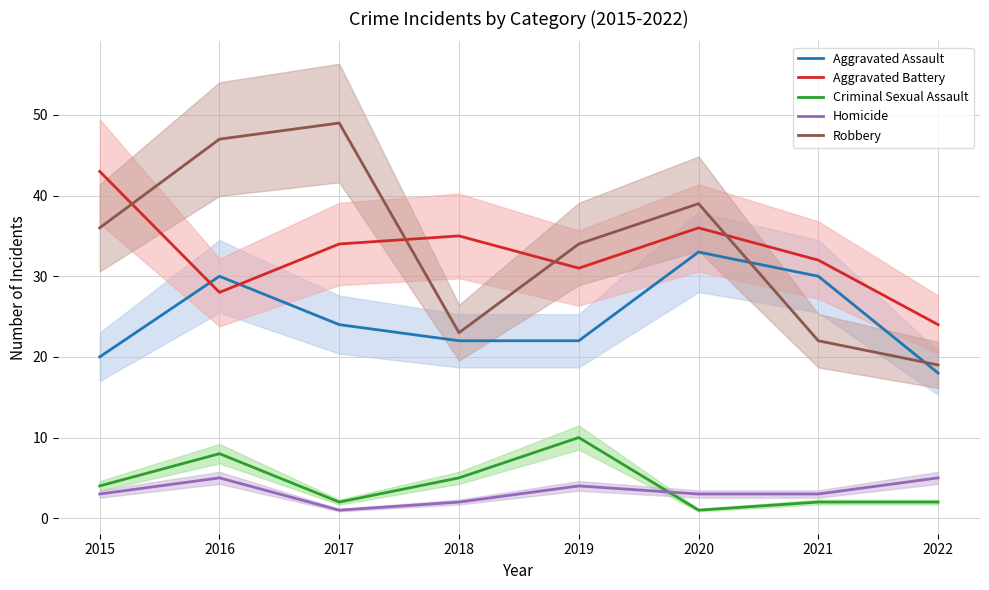

What is the difference between the second highest and minimum values in the Aggravated Assault series?

12